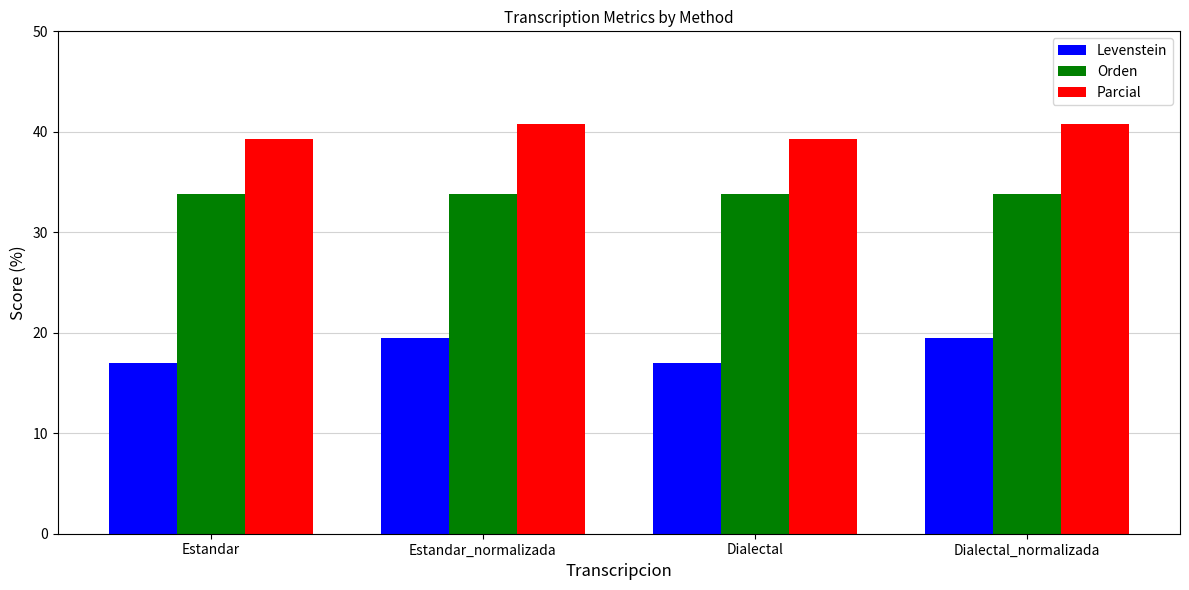

At how many categories does at least one series exceed 21?

4